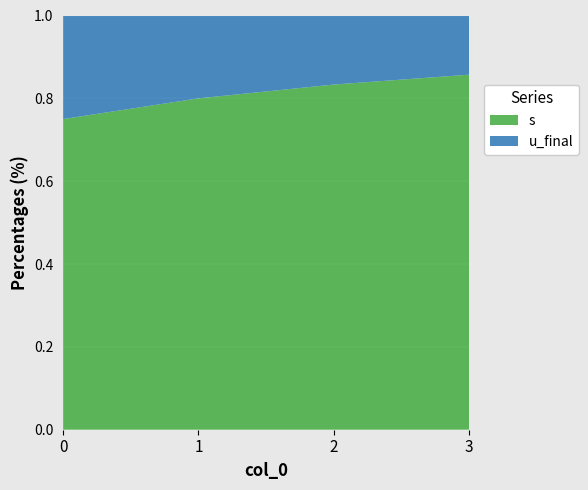

Reading left to right, what are all the values shown in this chart?

s: 0=3	1=4	2=5	3=6
u_final: 0=1	1=1	2=1	3=1